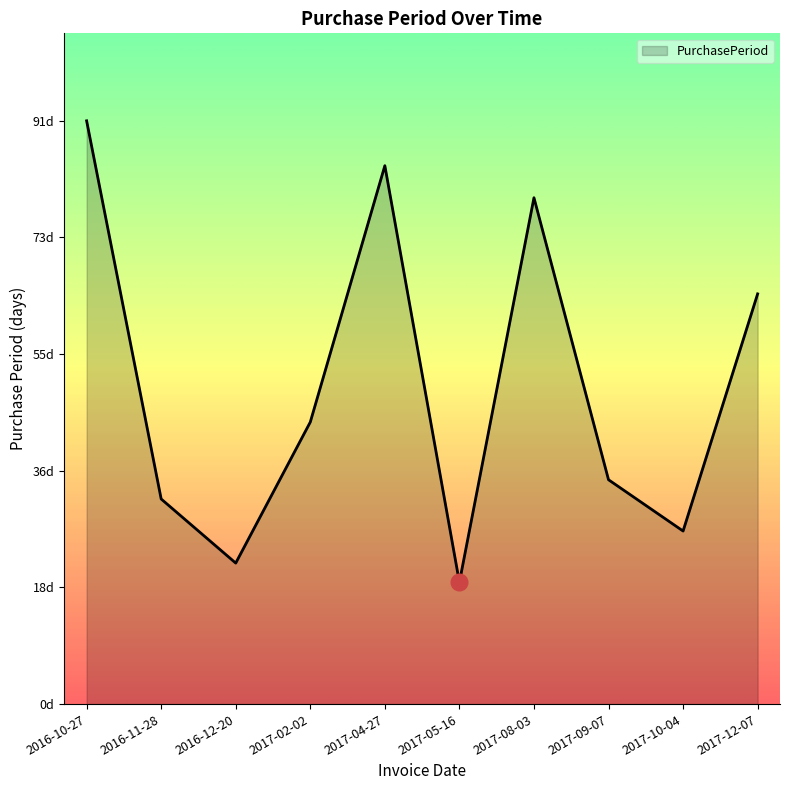

Does the chart display data point markers on the line(s)?

No